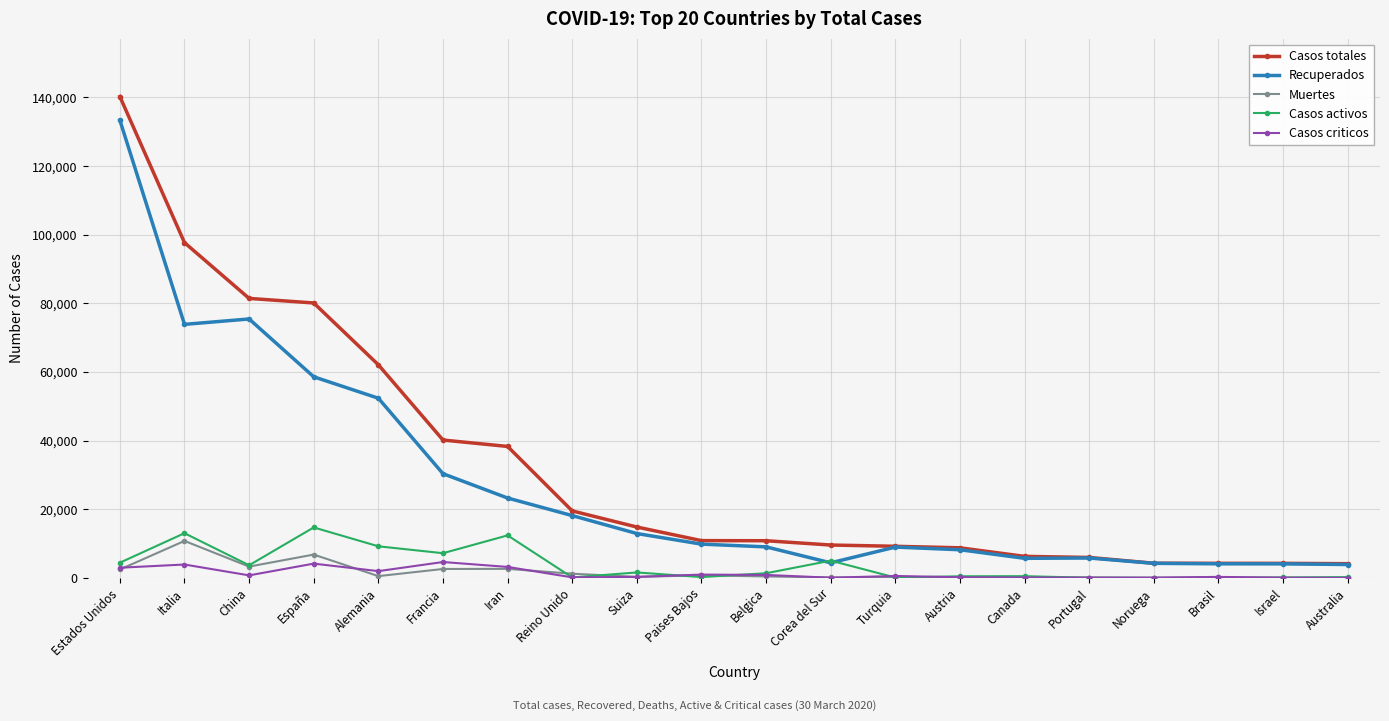

Is the value of Casos criticos at Iran greater than the value of Casos activos at Noruega?

Yes